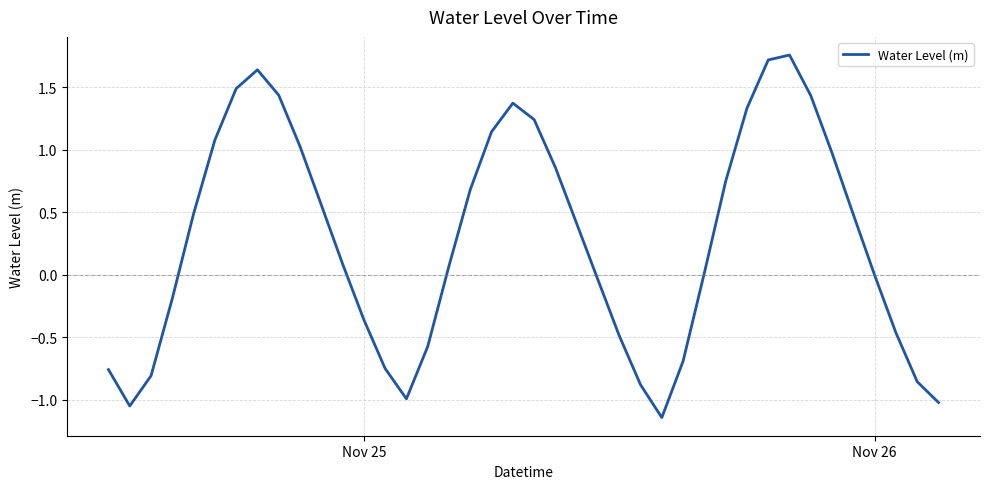

Is this an area chart (filled region under the line)?

No